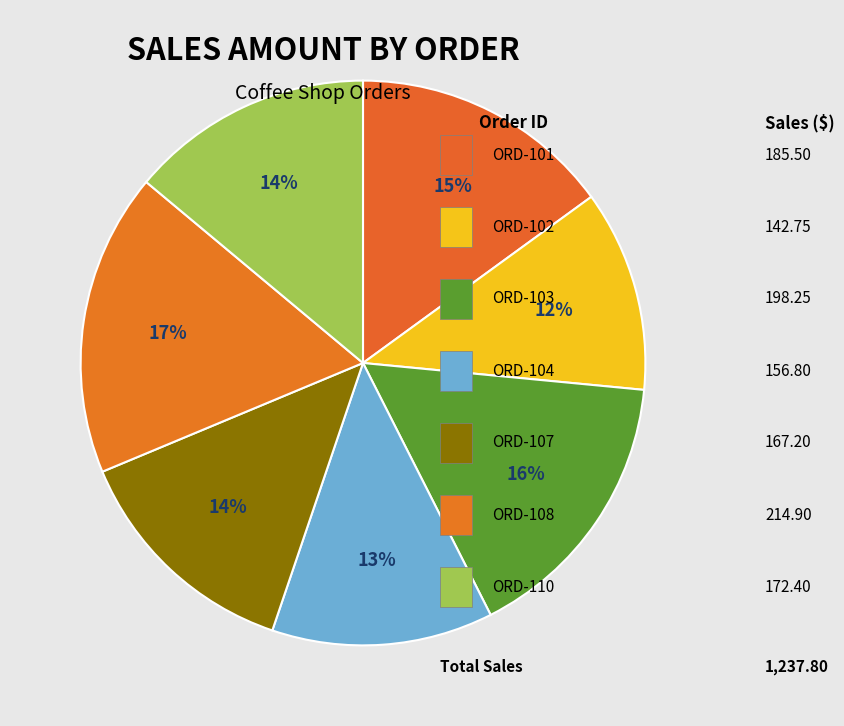

How many segments does this pie chart have?

7